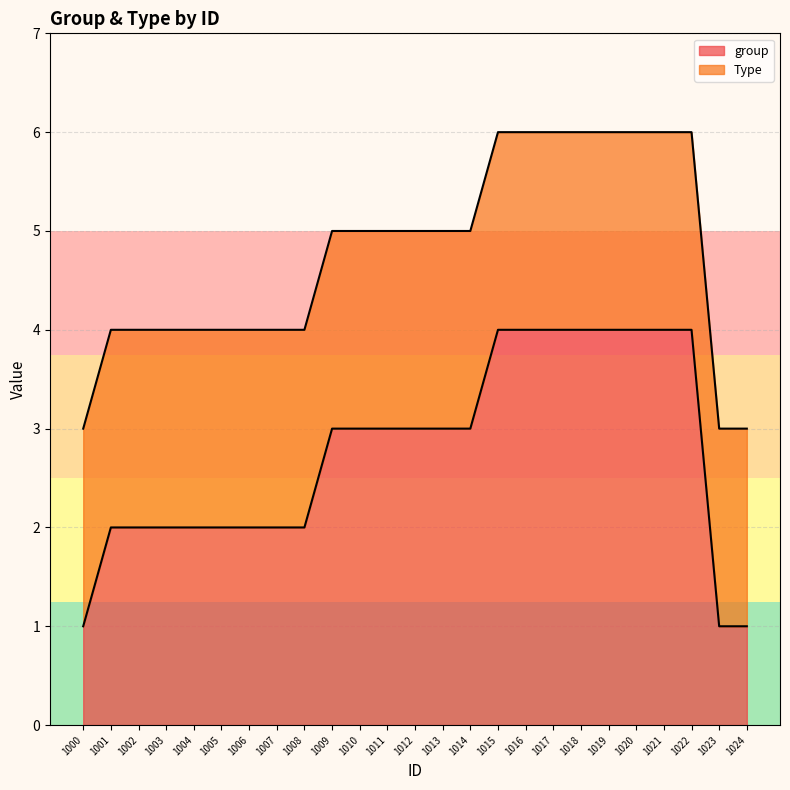

Rank the categories by value from lowest to highest.

1000, 1023, 1024, 1001, 1002, 1003, 1004, 1005, 1006, 1007, 1008, 1009, 1010, 1011, 1012, 1013, 1014, 1015, 1016, 1017, 1018, 1019, 1020, 1021, 1022